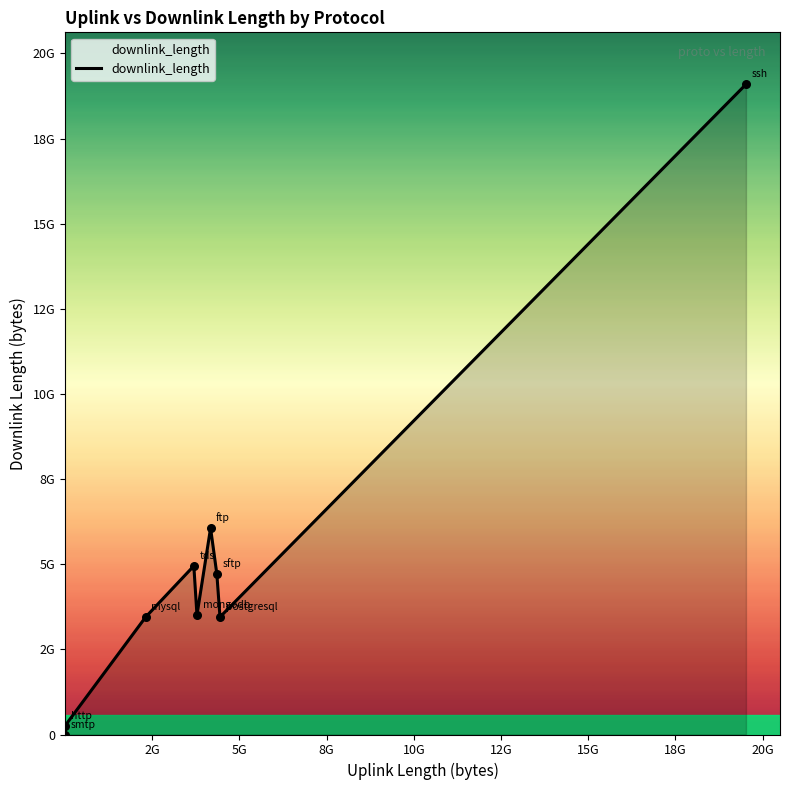

Is this an area chart (filled region under the line)?

Yes